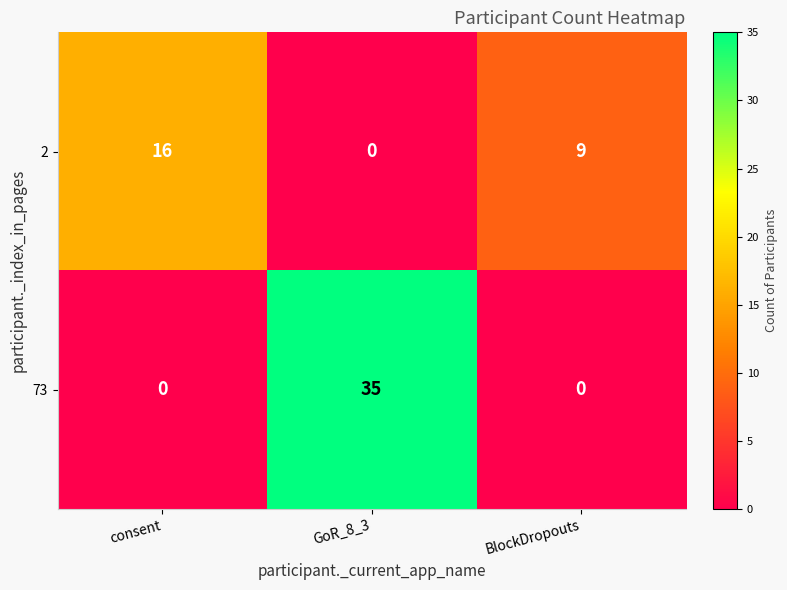

What is the sum of all 73 values?

35